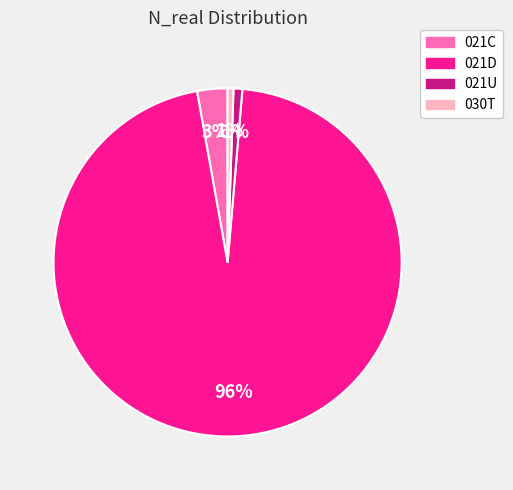

Does 021D account for over 50% of the chart?

Yes